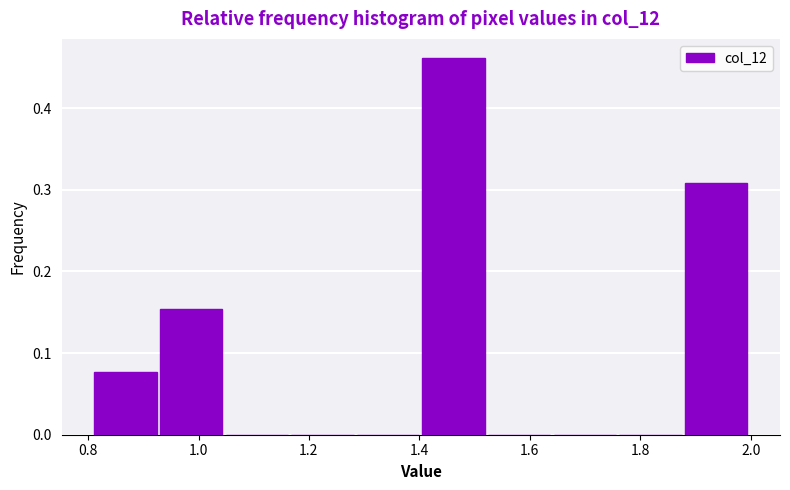

How tall is the bar that spans 1.40 to 1.52 on the x-axis? Neither the bar edges nor the heights are printed on the chart, so give them approximately, as read against the axes.

0.46